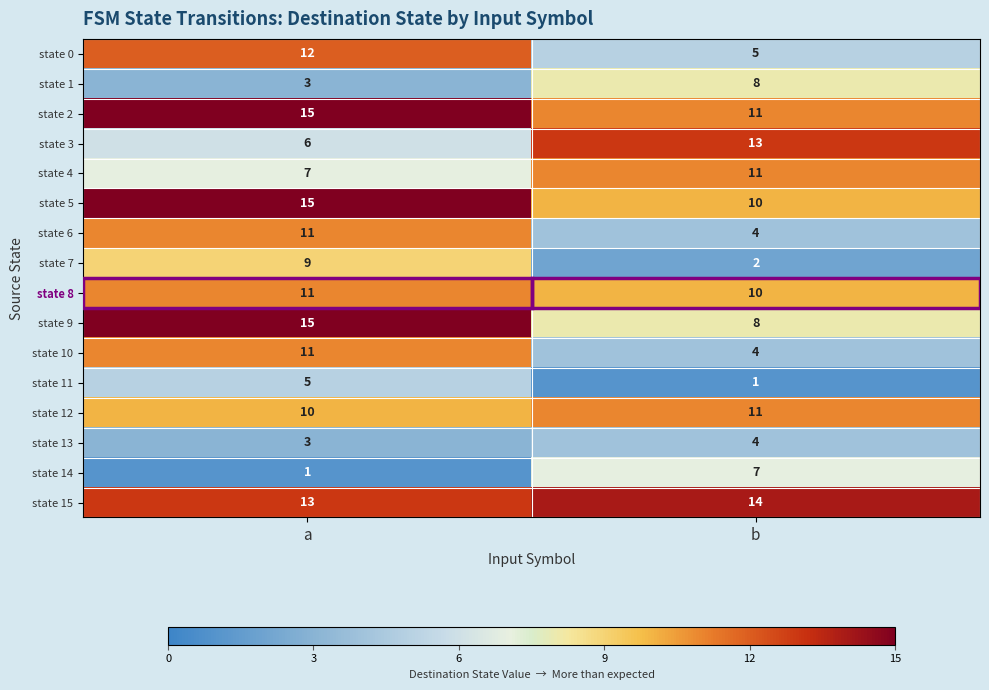

What is the average value of the state 6 series?

8